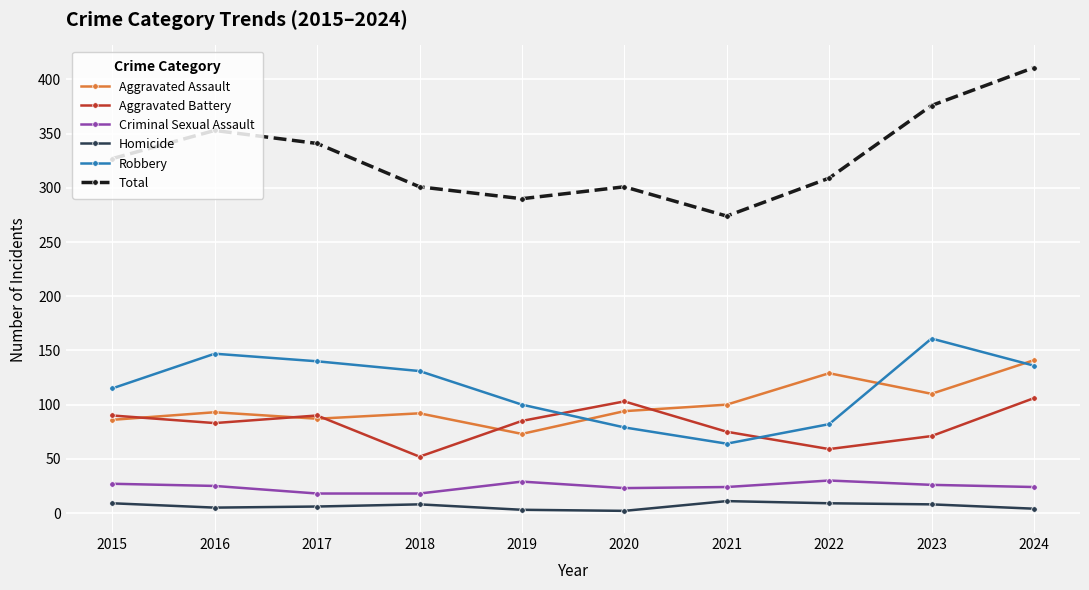

True or false: Total and Homicide intersect in this chart.

False